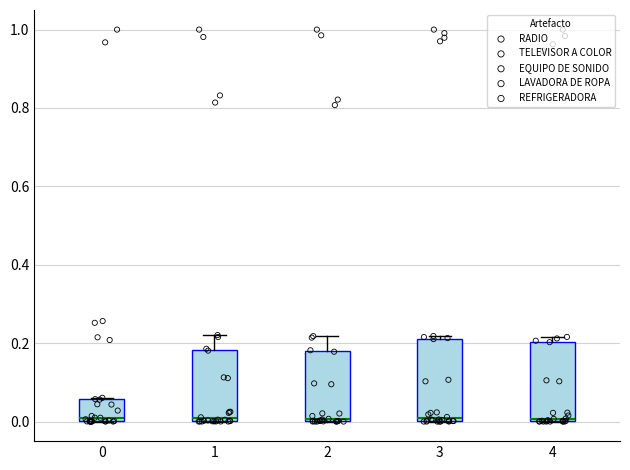

Reading left to right, read every box against the y-axis: the position of its median line, the range the box covers, and the ends of its whiskers. The values are not printed on the chart, so give them approximately, as read against the axis.

0: median 0.00 (just above the box's lower edge), box 0.00 to 0.06, whiskers 0.00 to 0.06
1: median 0.00 (just above the box's lower edge), box 0.00 to 0.18, whiskers 0.00 to 0.22
2: median 0.00, box 0.00 to 0.18, whiskers 0.00 to 0.22
3: median 0.00 (just above the box's lower edge), box 0.00 to 0.22, whiskers 0.00 to 0.22 (just above the box's upper edge)
4: median 0.00 (just above the box's lower edge), box 0.00 to 0.20, whiskers 0.00 to 0.22